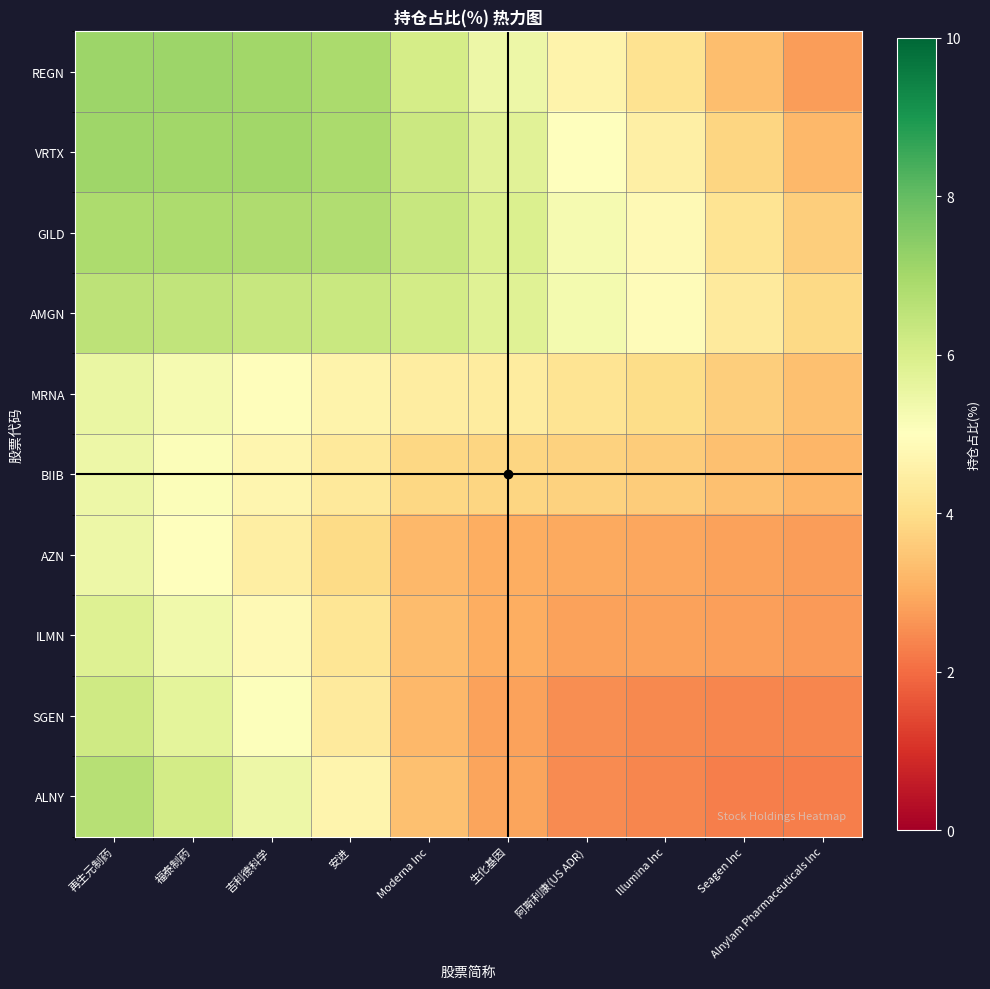

Between Seagen Inc and Alnylam Pharmaceuticals Inc, which series saw the biggest shift?

REGN